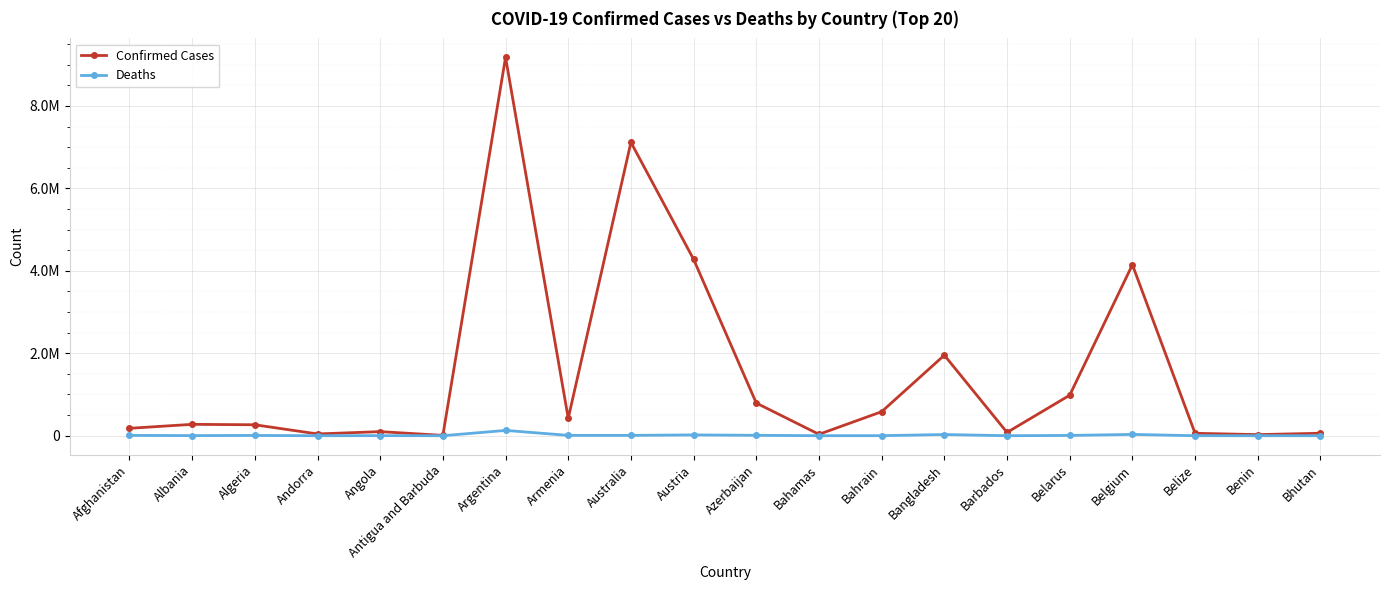

Is it true that Confirmed Cases equals 163973 at Azerbaijan?

False